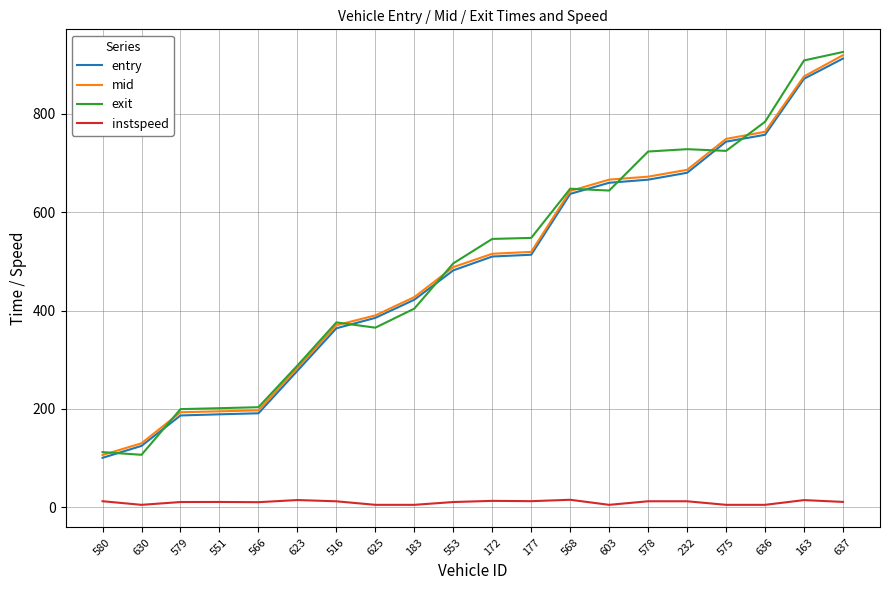

What is the difference between the maximum and minimum values in the entry series?

811.8